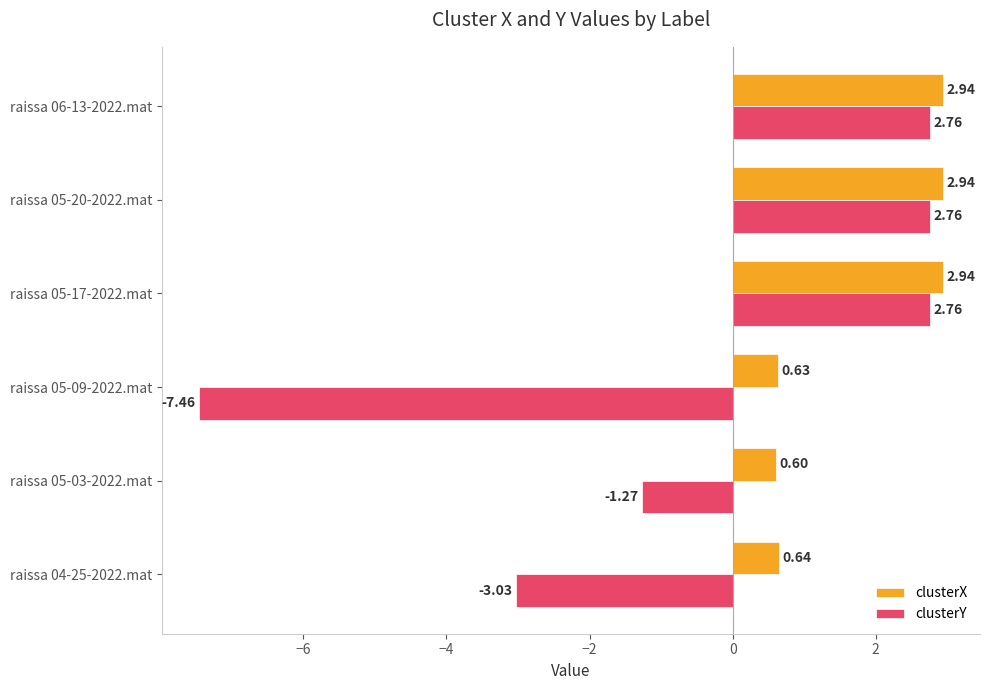

What is the average value of the clusterY series?

-0.6